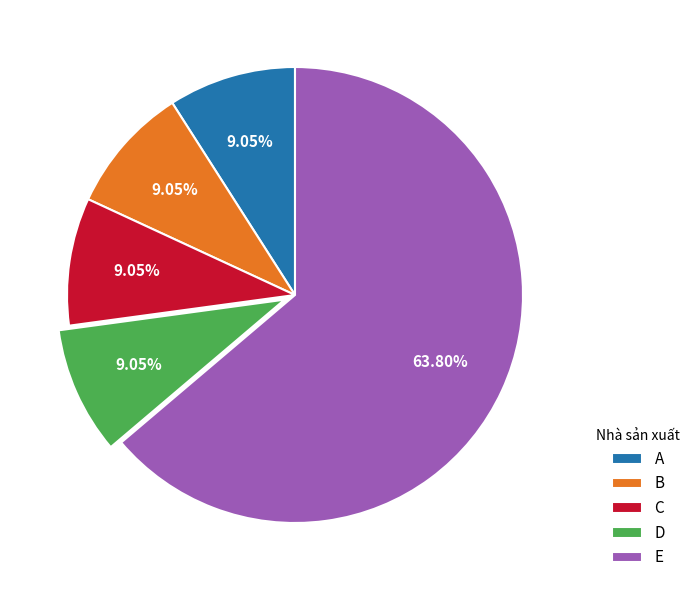

Which category has the biggest portion of the pie?

E